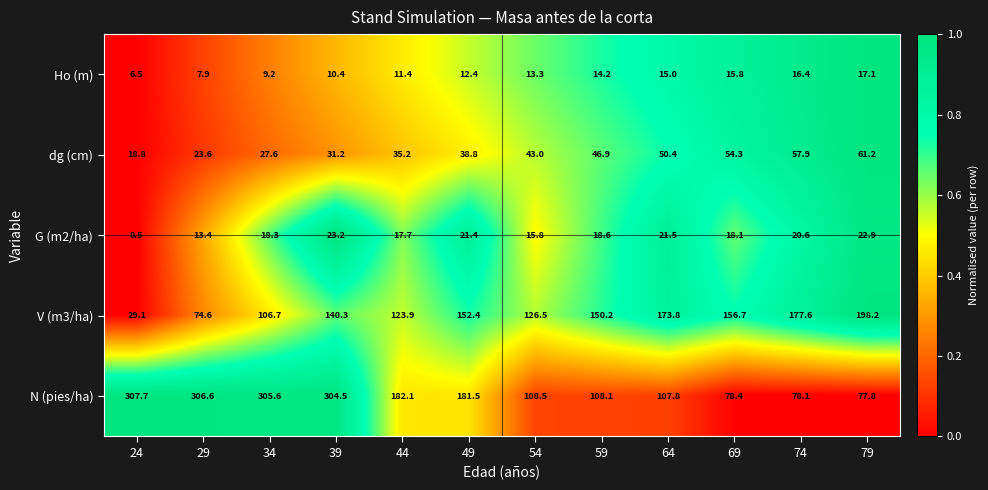

The value of V (m3/ha) at 69 is 102.0. True or false?

False